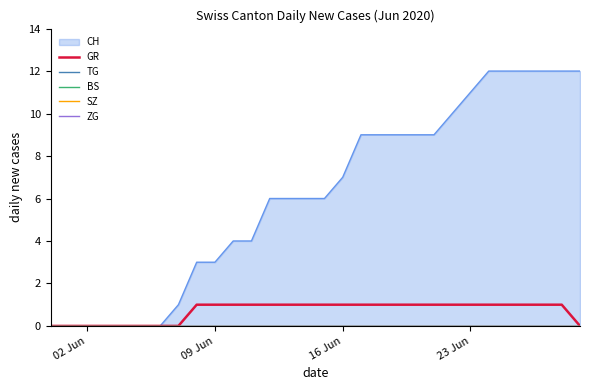

Which category has the lowest value in the BS series?

02 Jun